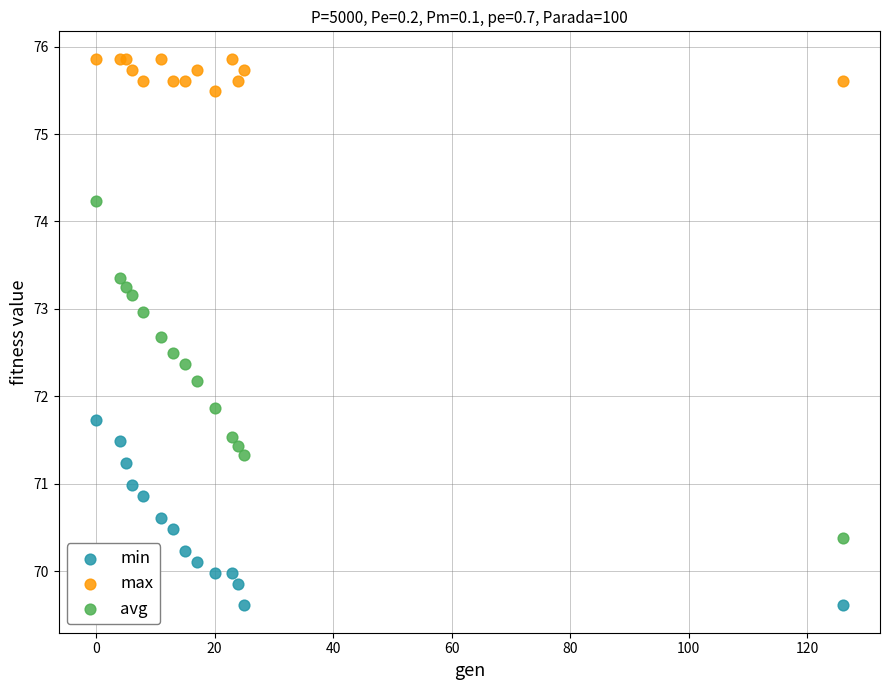

Which series has the largest Y range (max minus min)?

avg